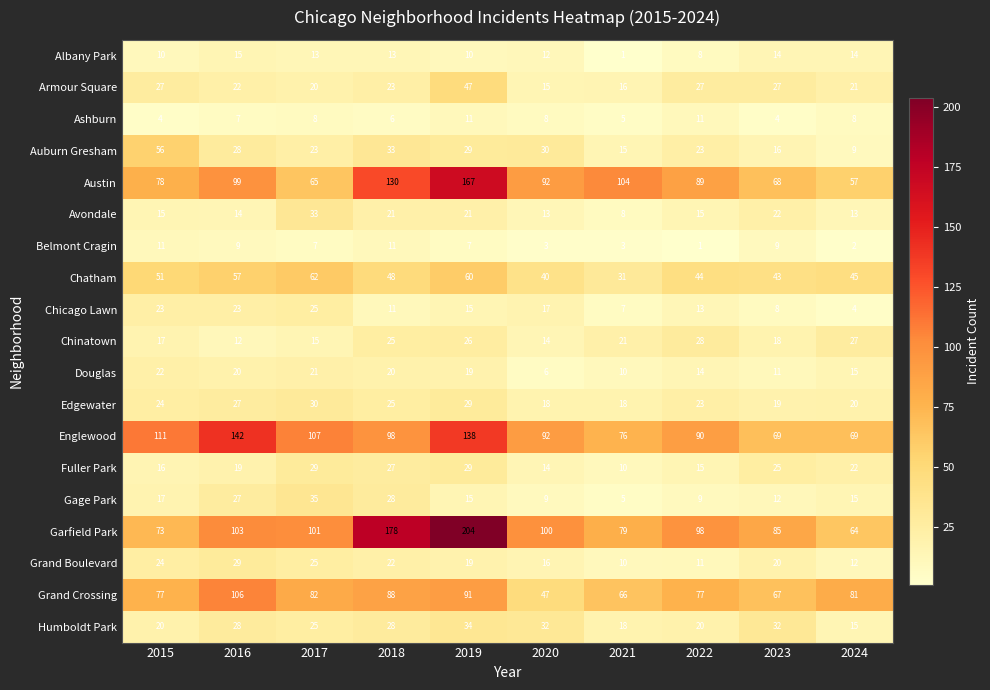

Which series changed the most between 2018 and 2021?

Garfield Park